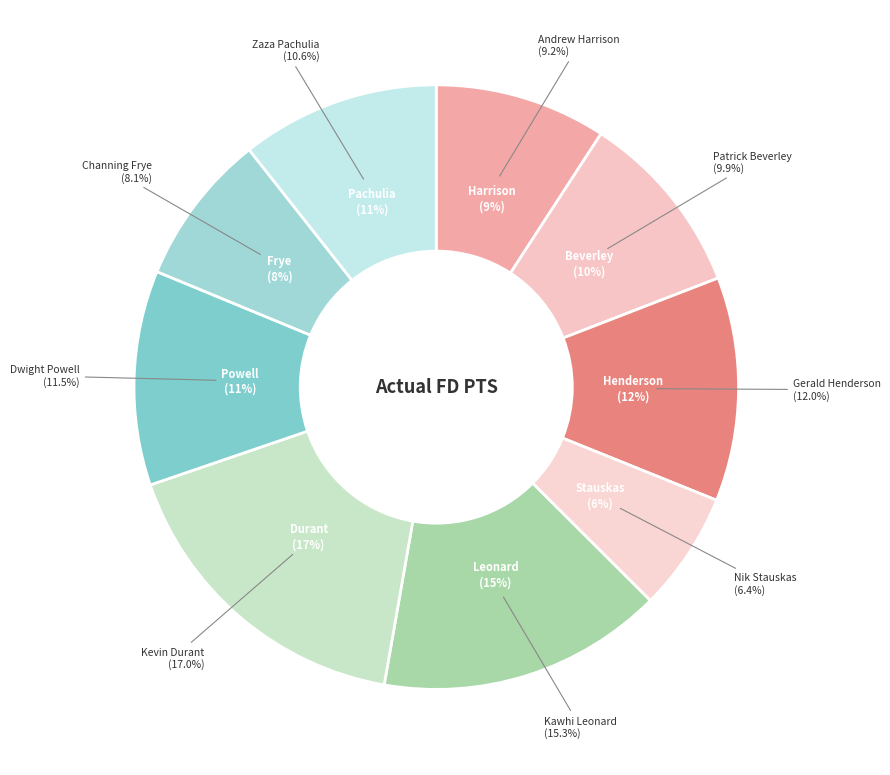

To the nearest percent, what is the difference between the largest and smallest slice percentages?

11%